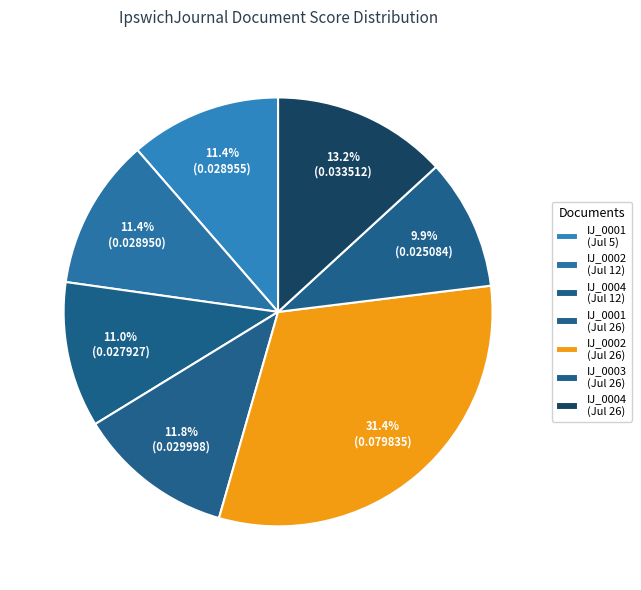

How many slices are in this pie chart?

7